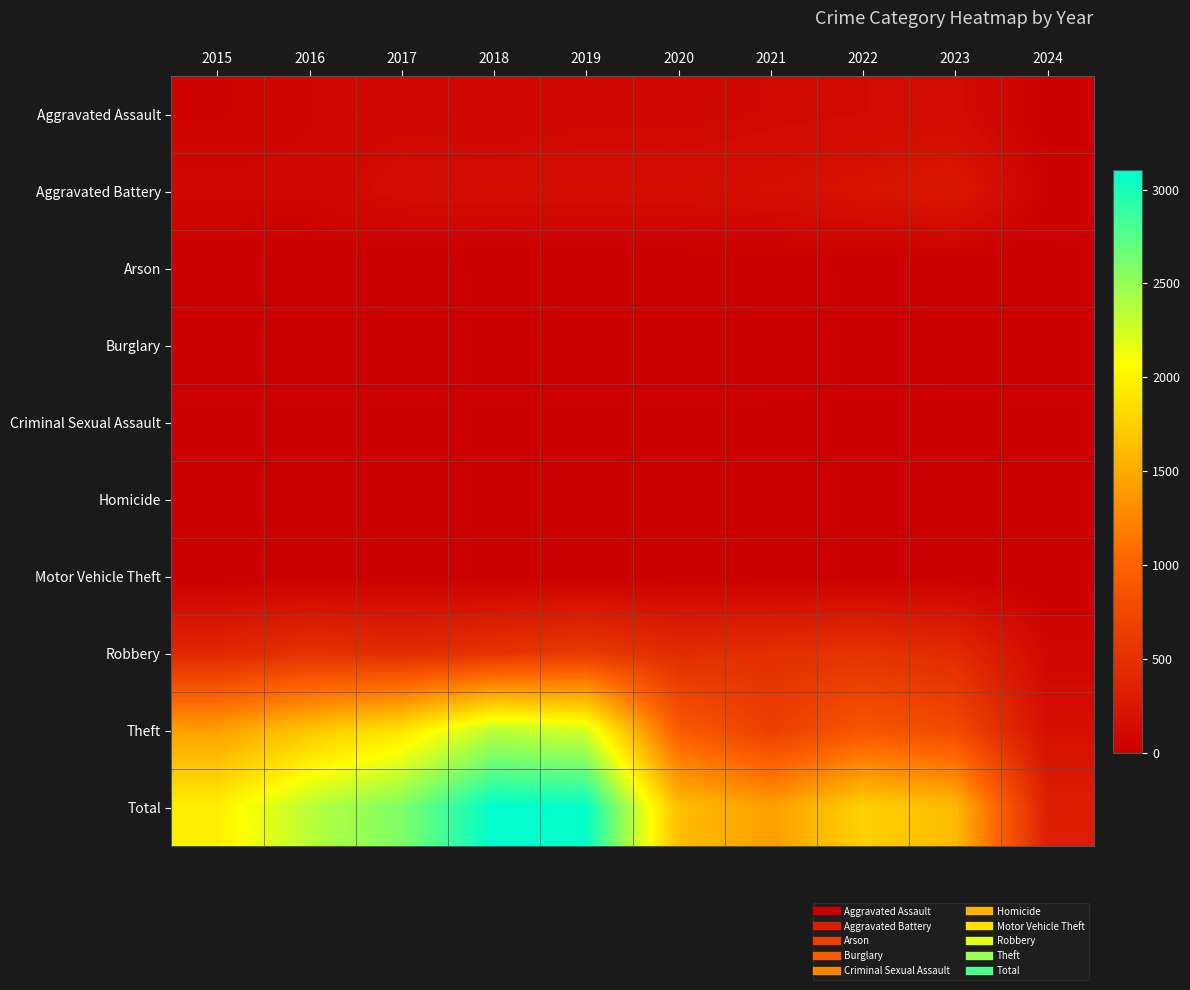

At which category is the sum across all series the highest?

2018